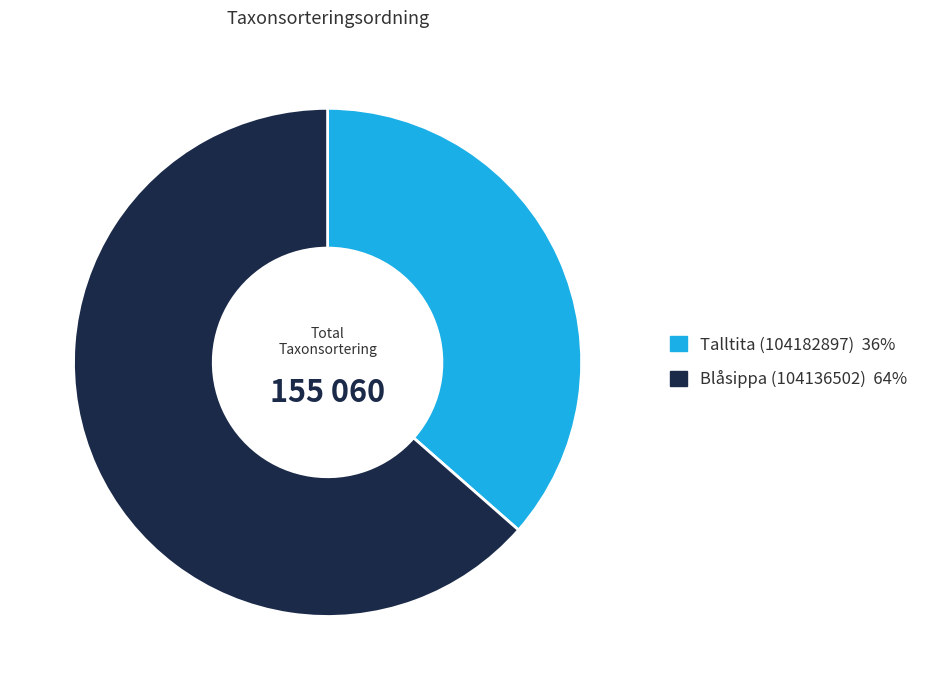

Do Talltita (104182897) and Blåsippa (104136502) together represent more than half of the pie?

Yes